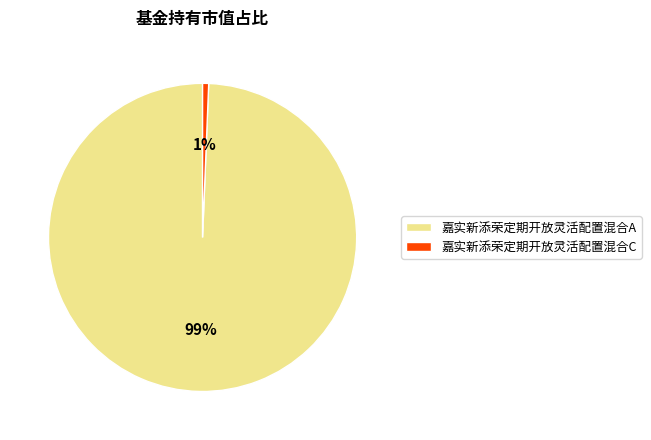

Combined, do 嘉实新添荣定期开放灵活配置混合A and 嘉实新添荣定期开放灵活配置混合C account for over 50%?

Yes